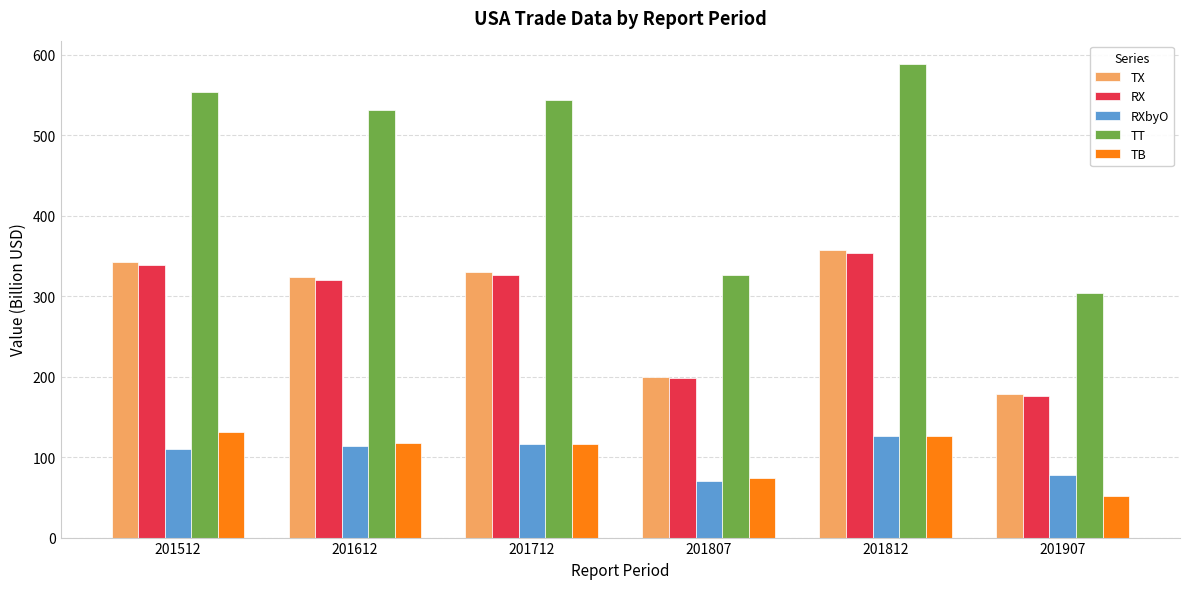

Does the chart contain any negative values?

No